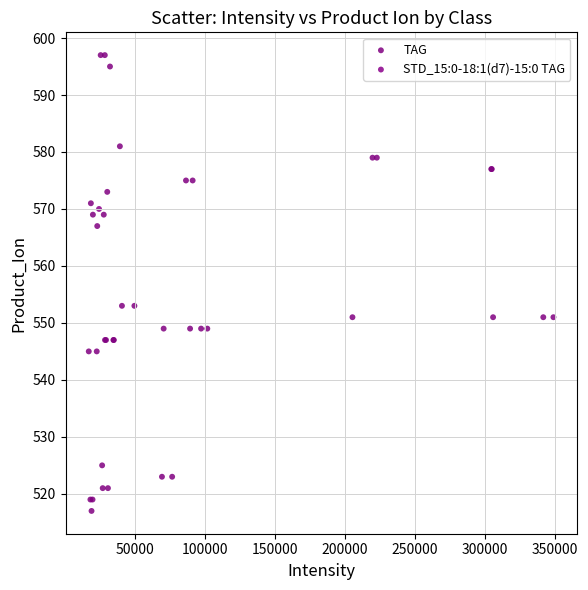

What are all the series names shown in the legend?

TAG, STD_15:0-18:1(d7)-15:0 TAG